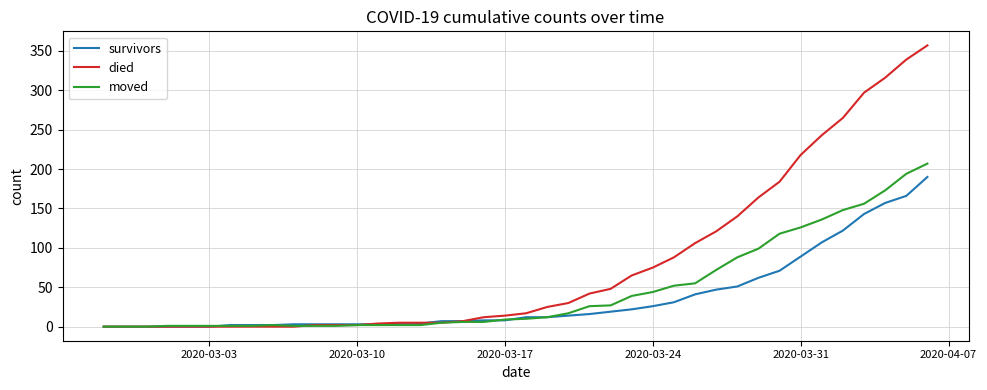

Which series has the largest total across all categories?

died